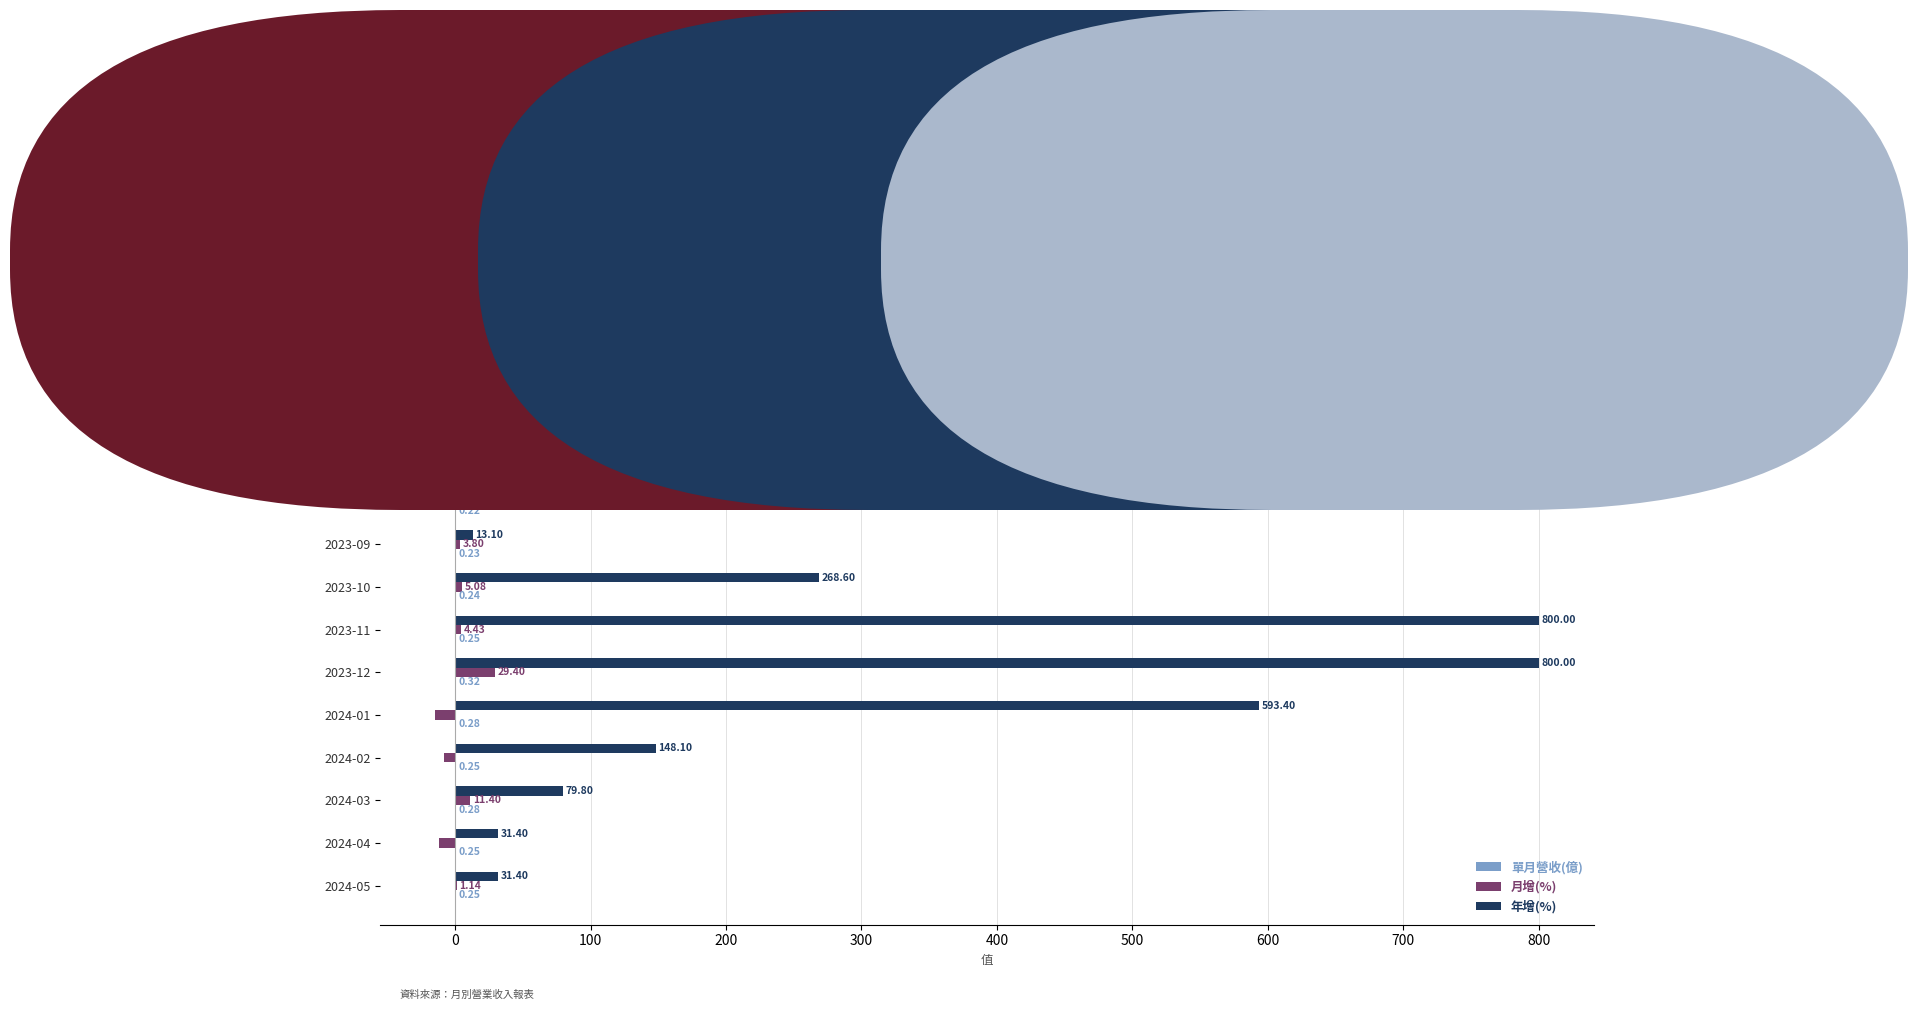

How many distinct data groups are displayed?

3